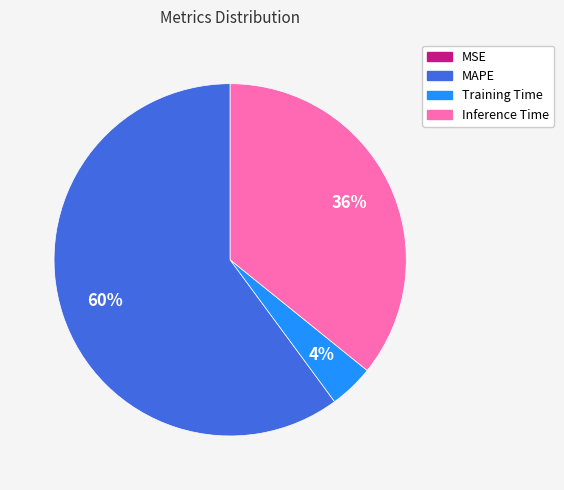

Does any single category account for the majority?

Yes